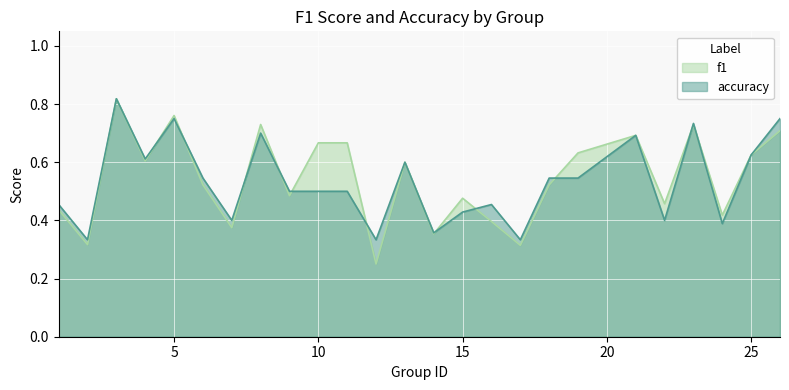

At how many categories does at least one series exceed 0?

25